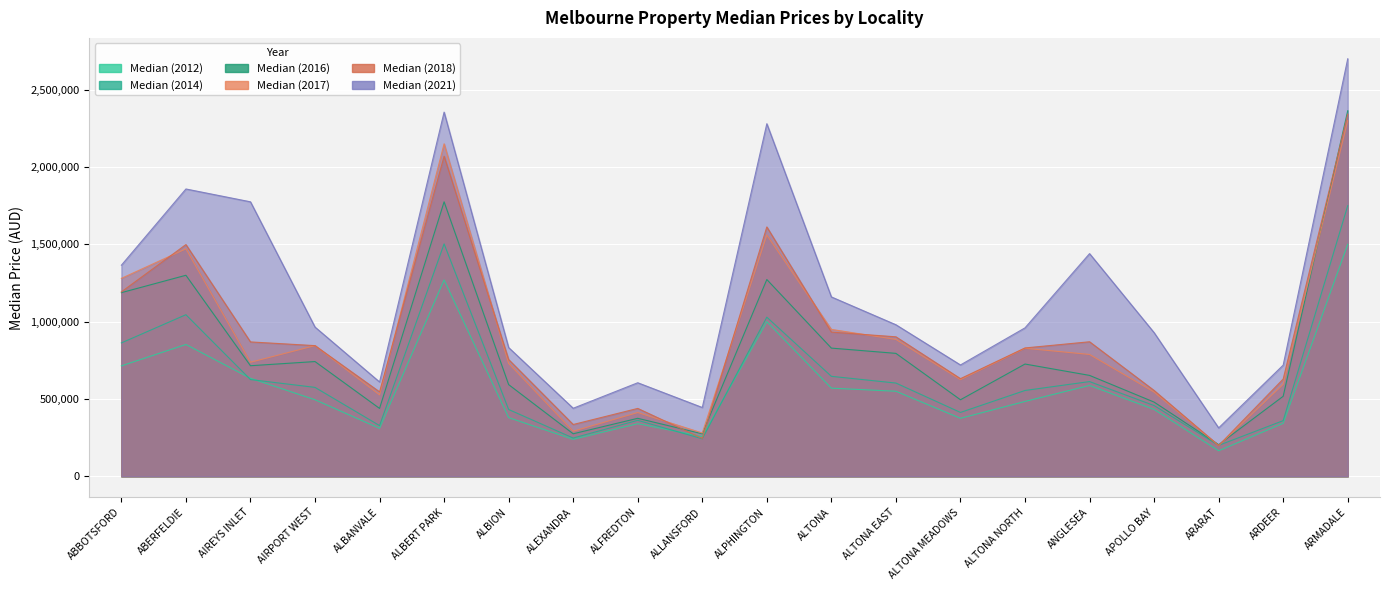

Between ALBERT PARK and ALTONA EAST, which series saw the biggest shift?

Median (2021)